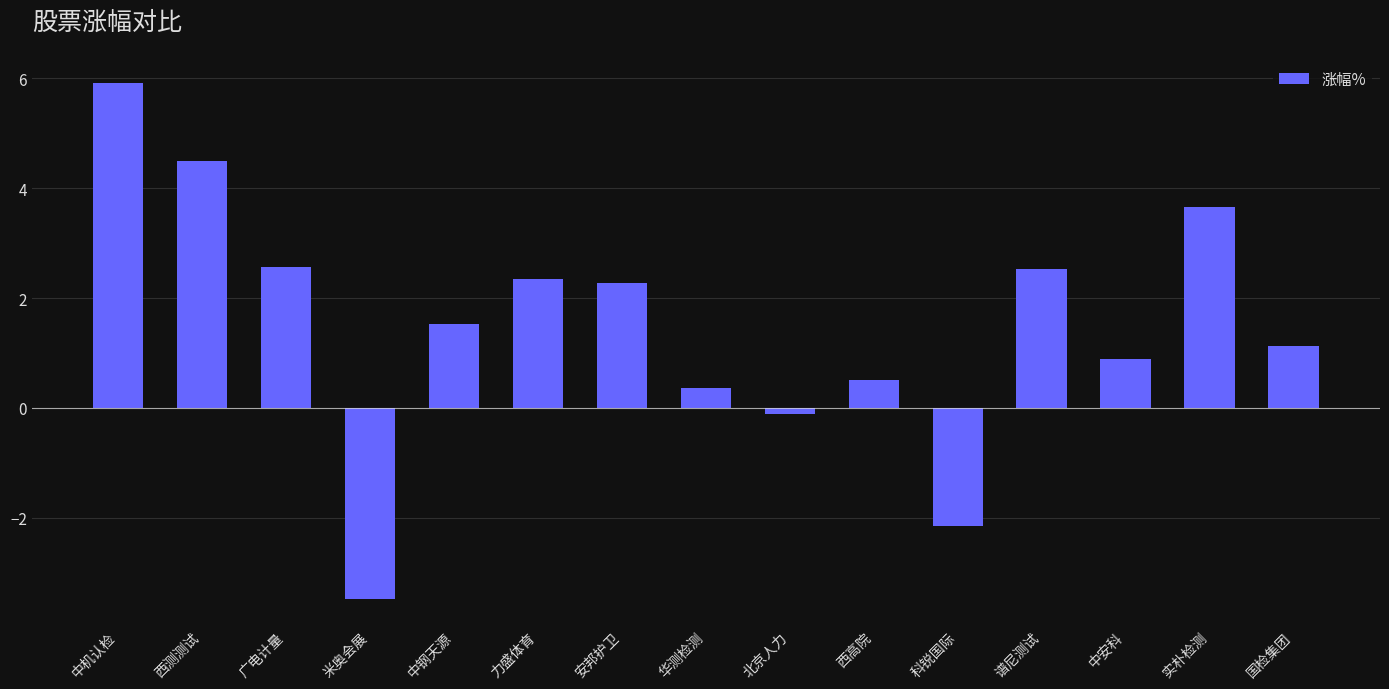

What is the difference between the values at 中安科 and 米奥会展?

4.4